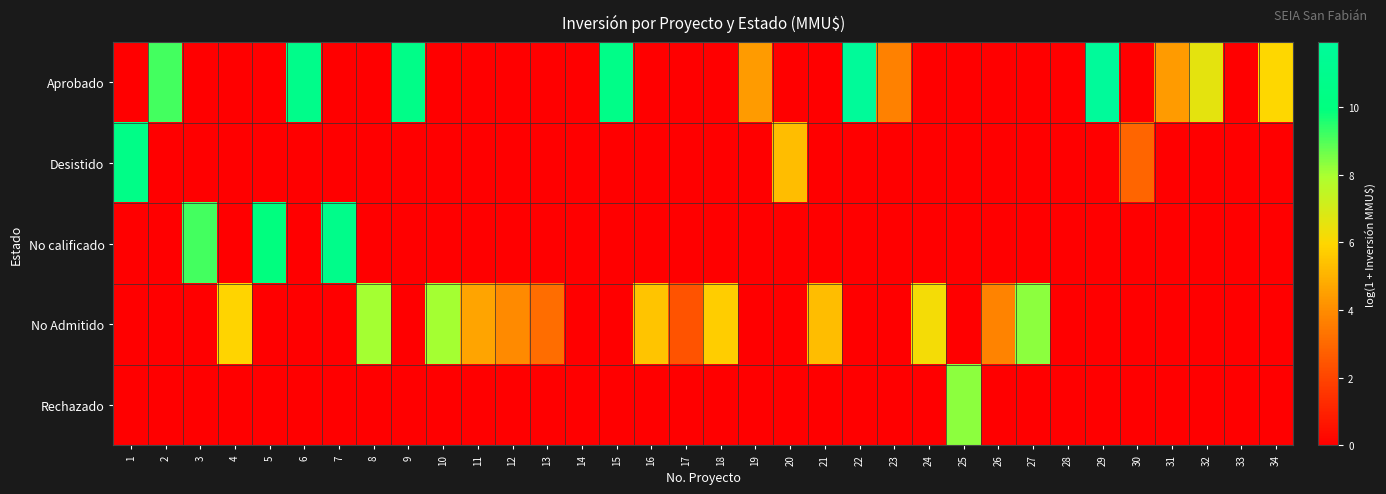

Which series has the widest spread of values?

Aprobado